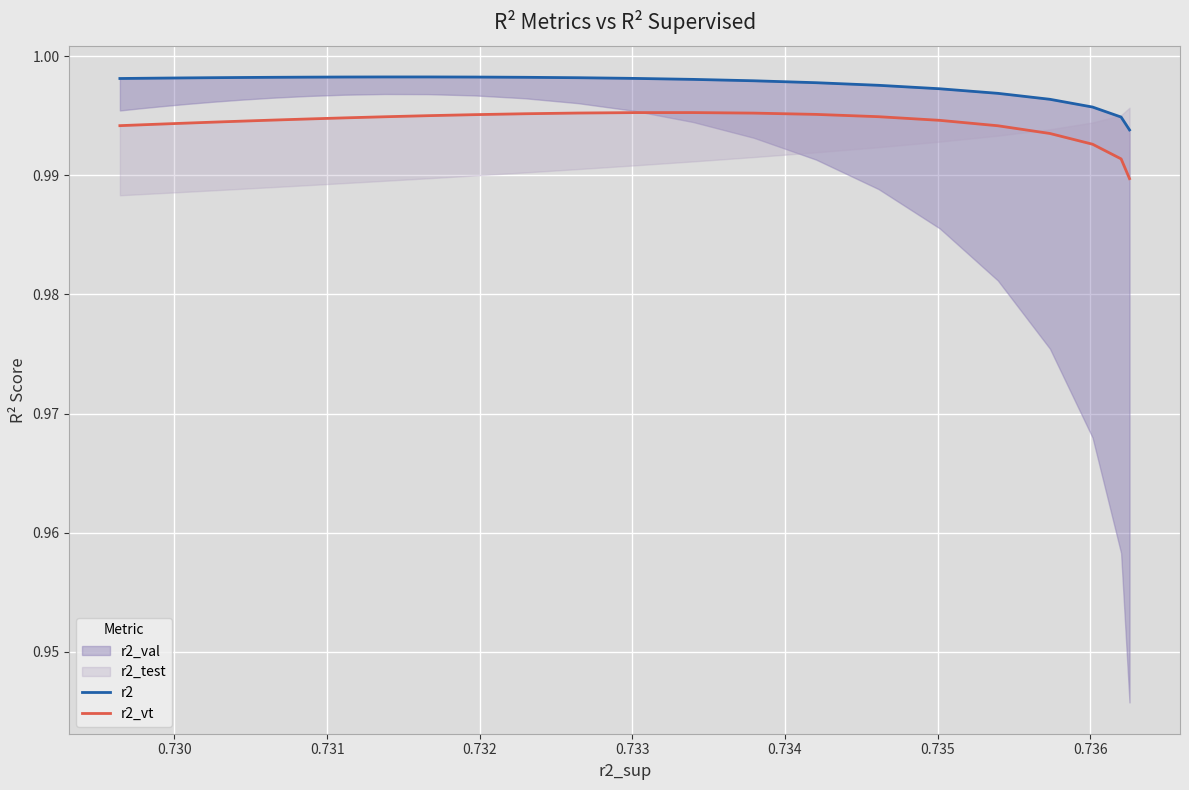

True or false: r2_vt and r2 intersect in this chart.

False